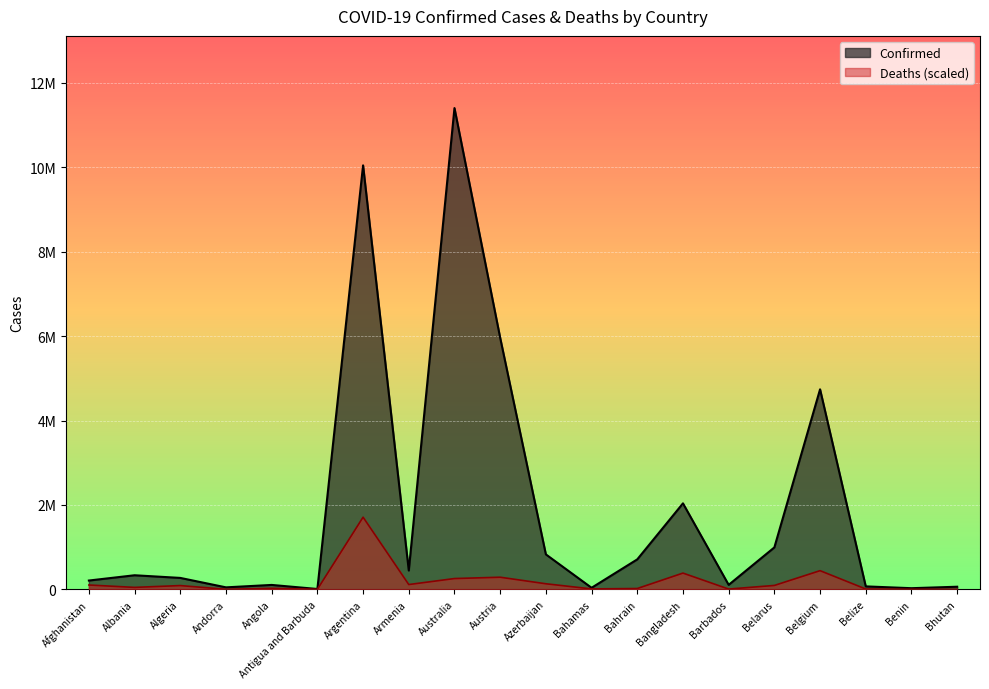

What is the value of the Deaths point at the 13th from the left?

20357.6